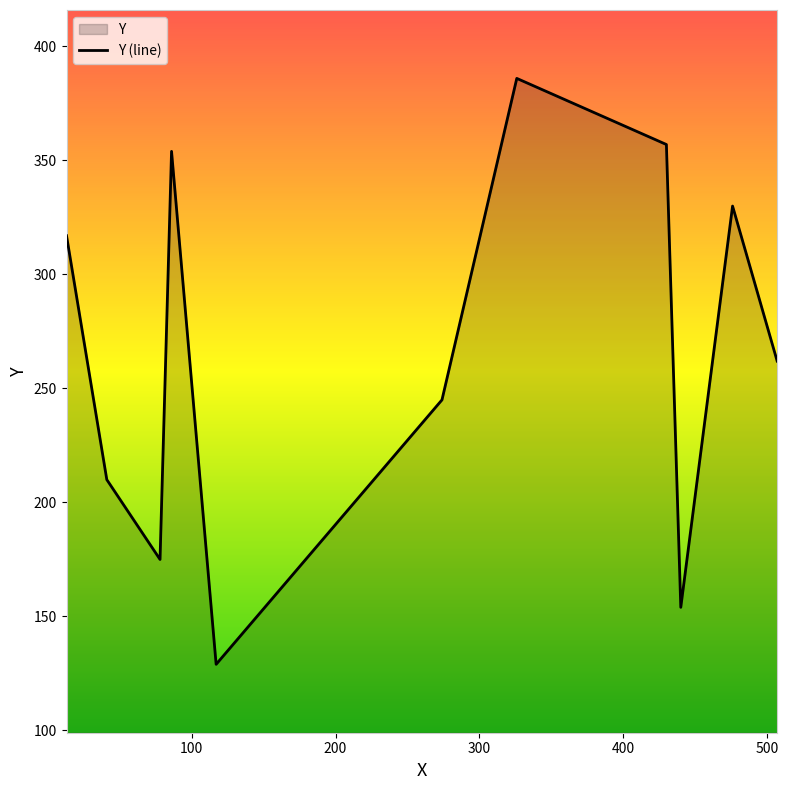

What is the minimum value shown in the chart?

129